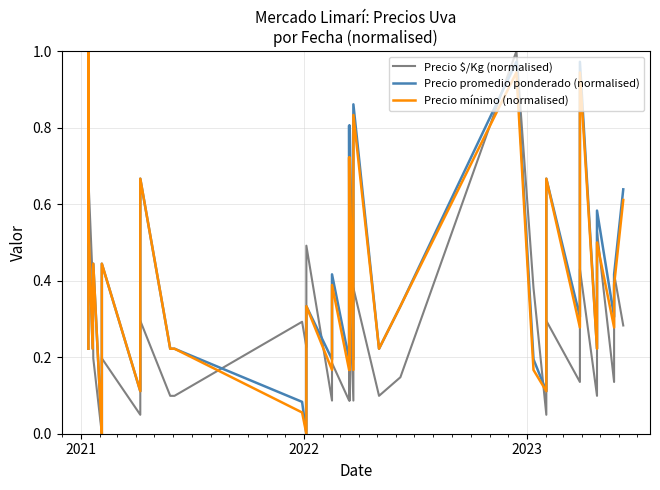

The Precio mínimo (normalised) series shows 0.5 at 21. True or false?

False